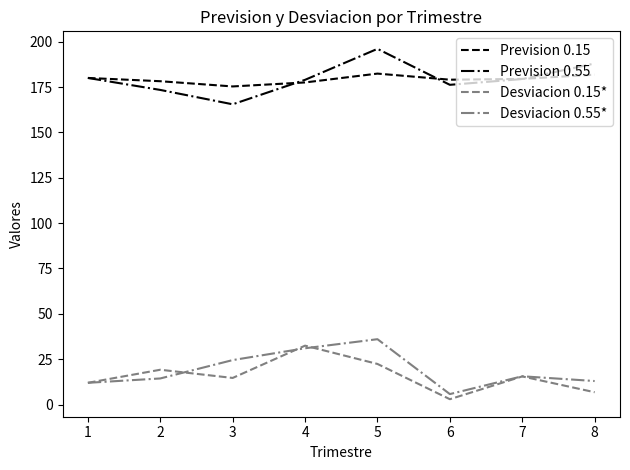

Where is the first local minimum for Desviacion 0.15*?

3